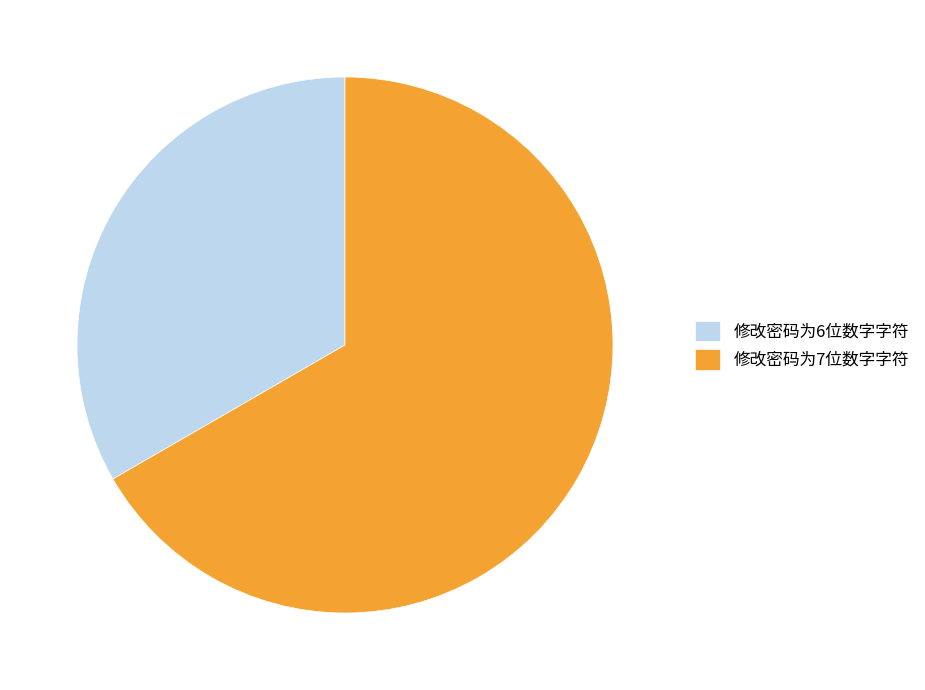

True or false: 修改密码为7位数字字符 accounts for 67% of the total.

True